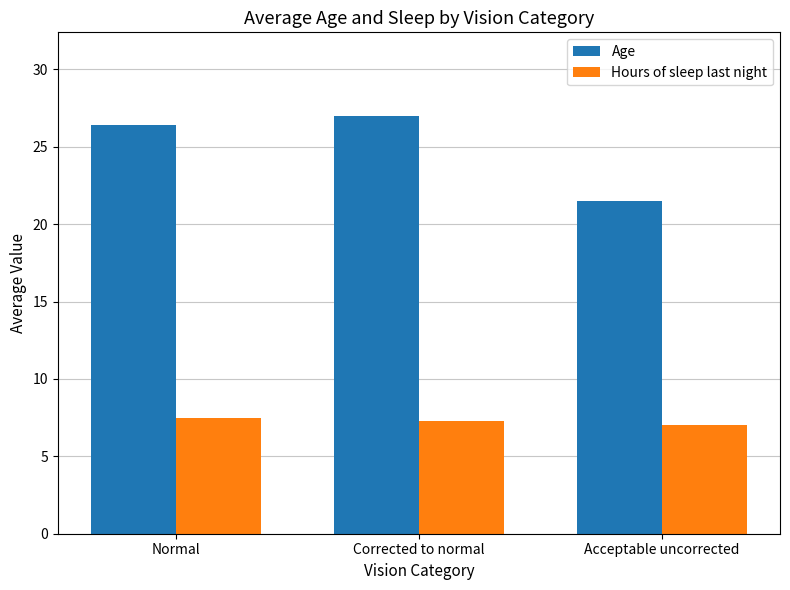

How many bars are there in total?

6